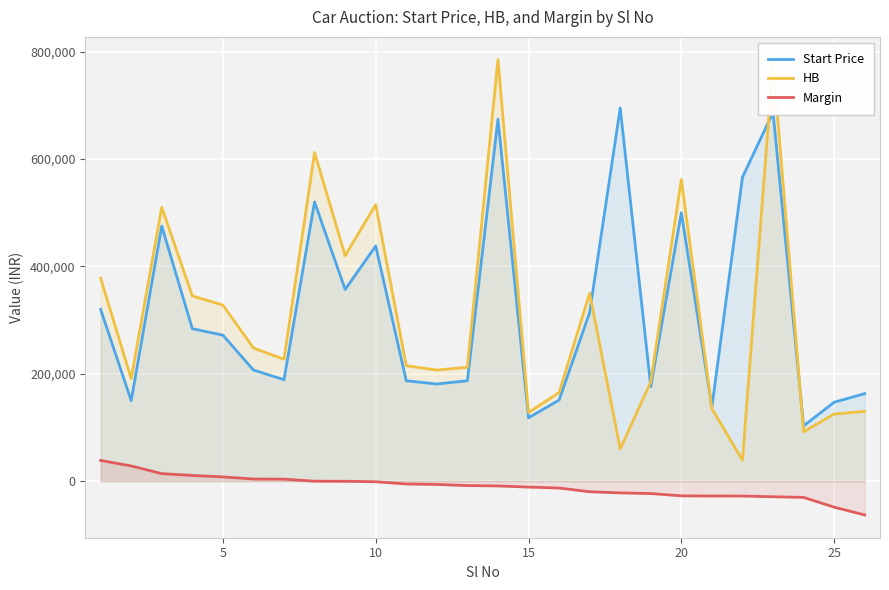

Which series has the largest total across all categories?

Start Price